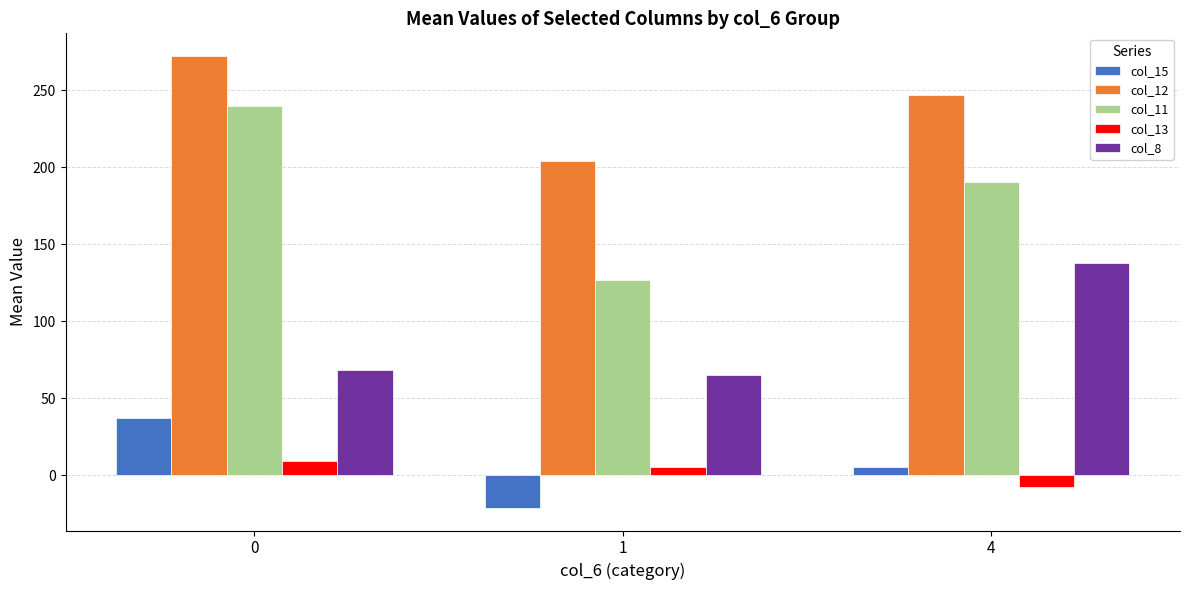

What are all the series names shown in the legend?

col_15, col_12, col_11, col_13, col_8